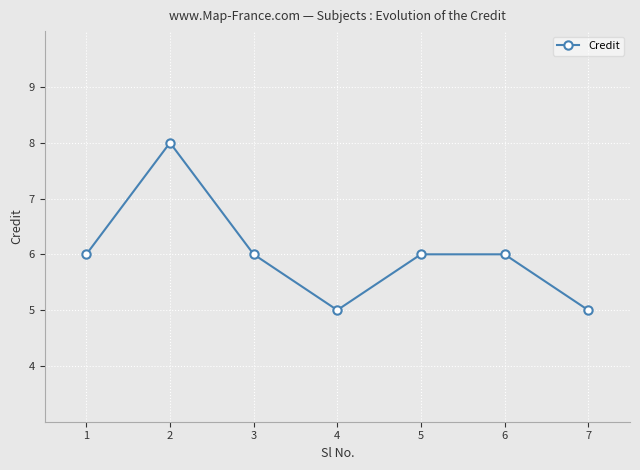

What is the value of the 5th point from the left?

6